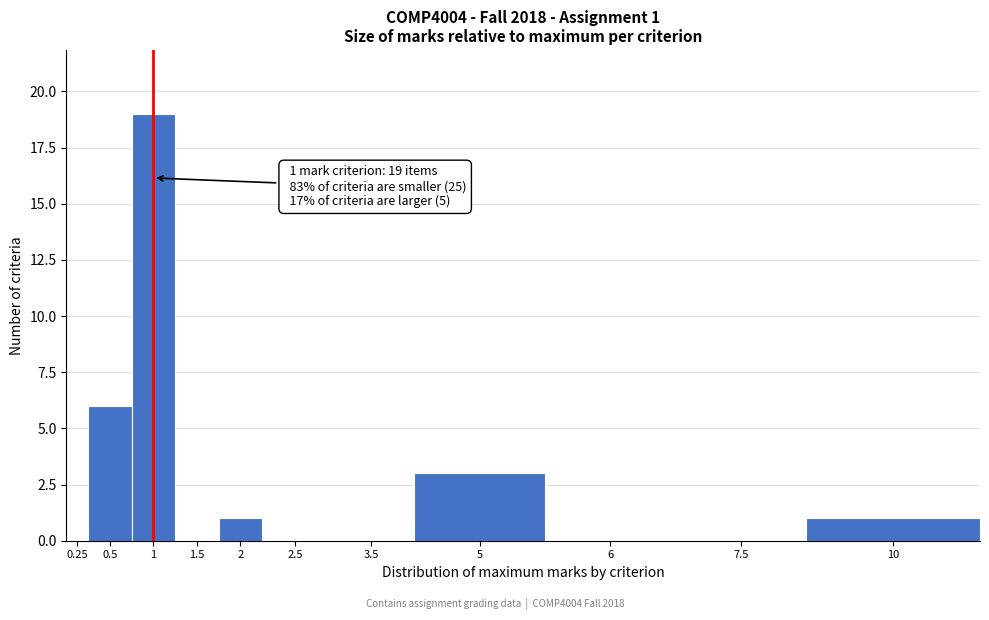

Reading left to right, transcribe all the data shown in this chart.

0.25=0	0.5=6	1=19	1.5=0	2=1	2.5=0	3.5=0	5=3	6=0	7.5=0	10=1